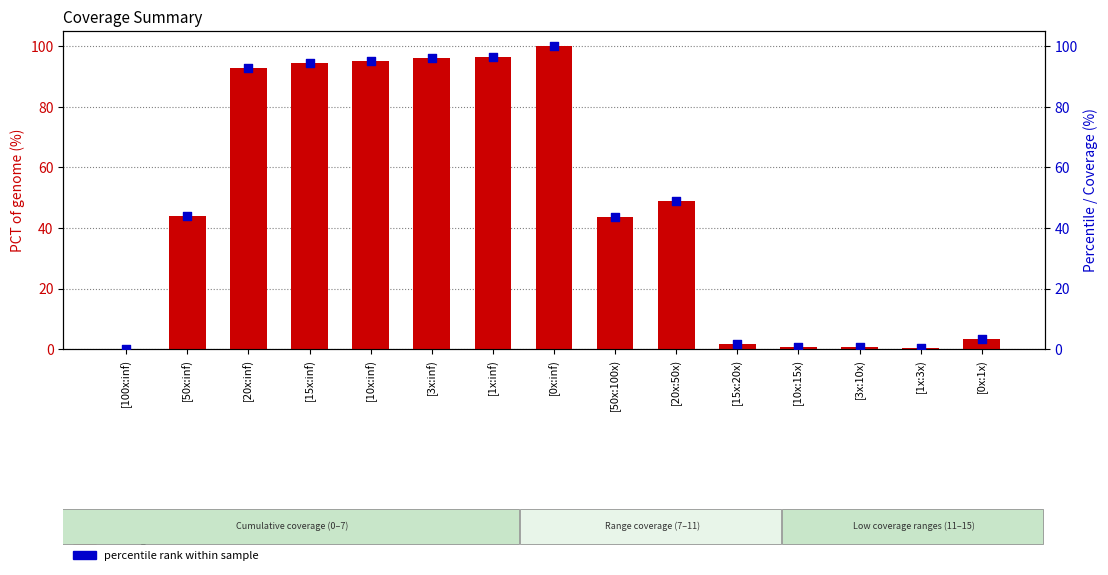

Which series has the largest Y range (max minus min)?

PCT of genome